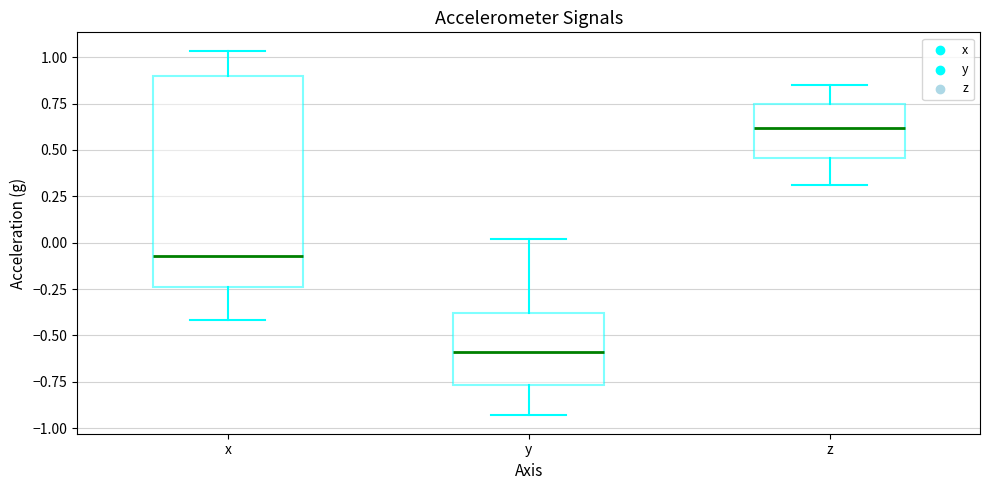

Which box's median line is the highest?

z